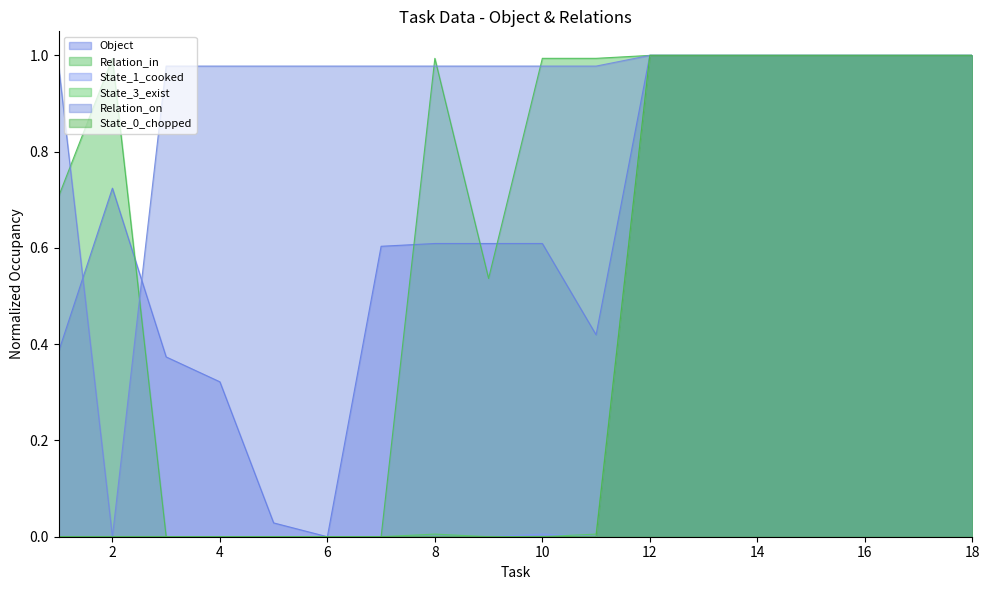

How many values in State_0_chopped are above zero?

7